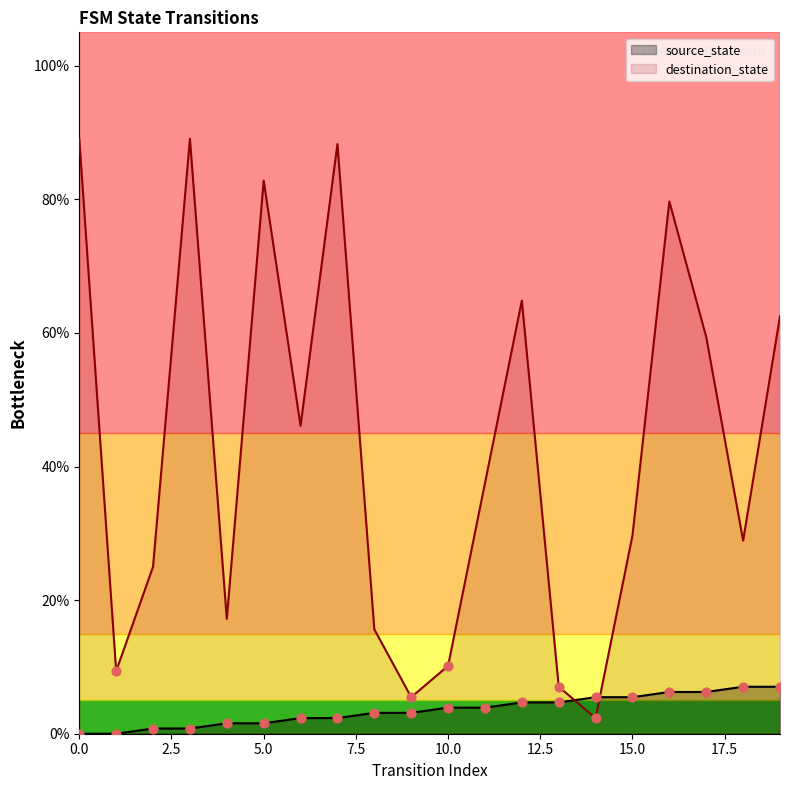

Which series reaches the minimum Y coordinate?

source_state